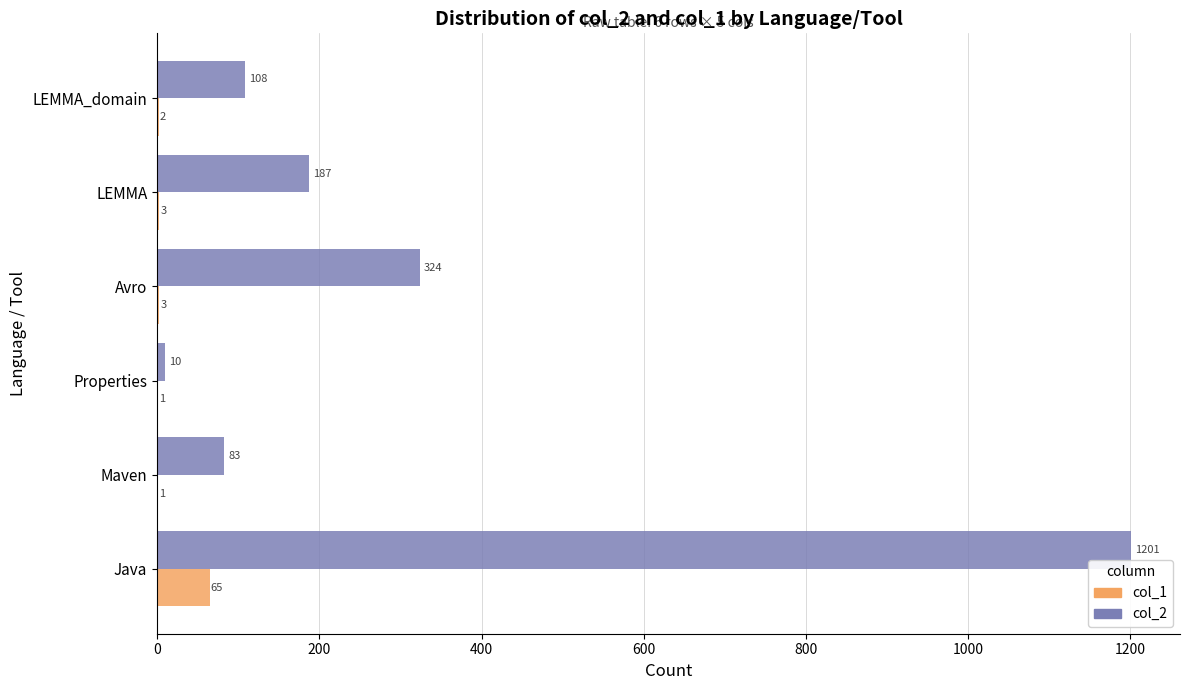

What is the sum of all col_2 values?

1913